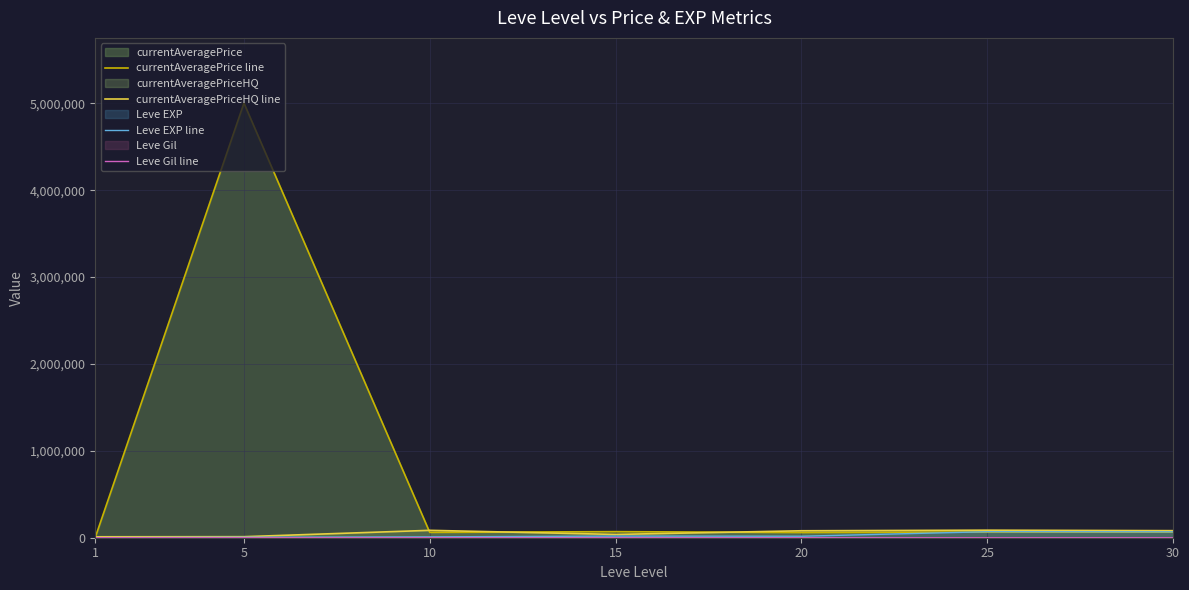

How many lines are shown in the chart?

4